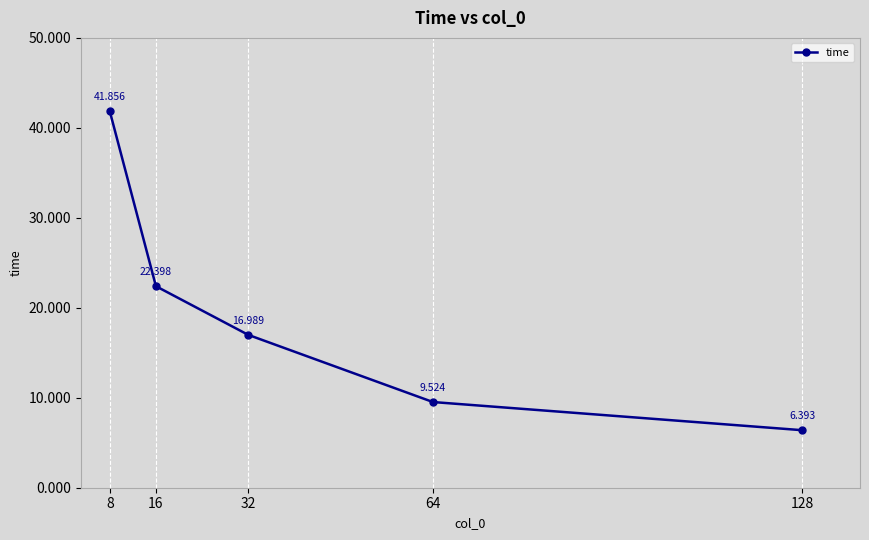

What is the value of the 4th point from the left?

9.5